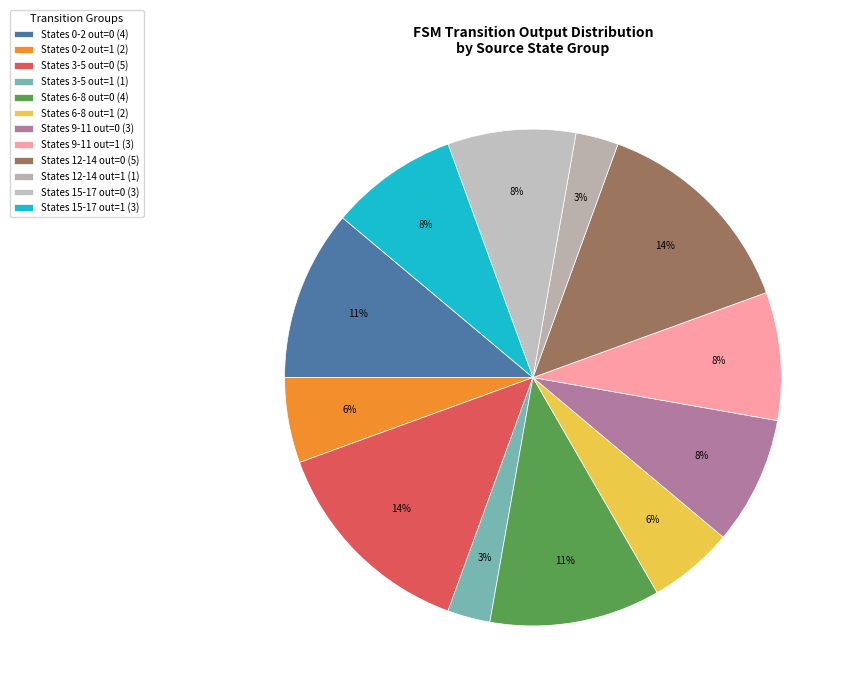

Count the number of slices in the pie.

12